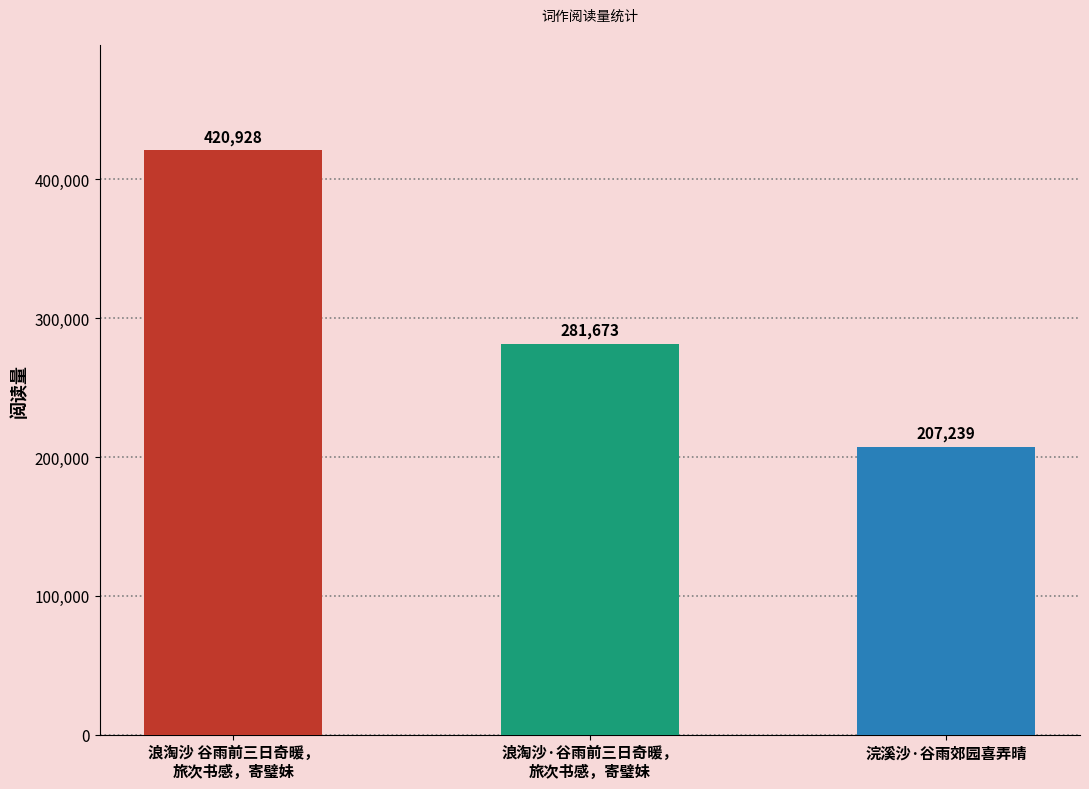

What is the sum of the values at 浪淘沙·谷雨前三日奇暖，
旅次书感，寄璧妹 and 浣溪沙·谷雨郊园喜弄晴?

488912